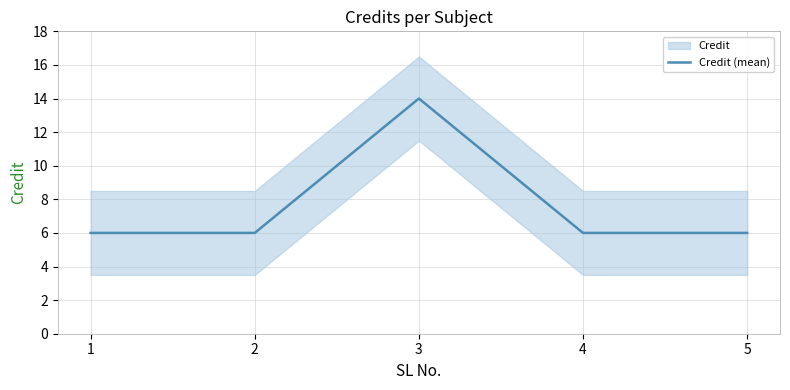

What is the sum of the values at 5 and 3?

20